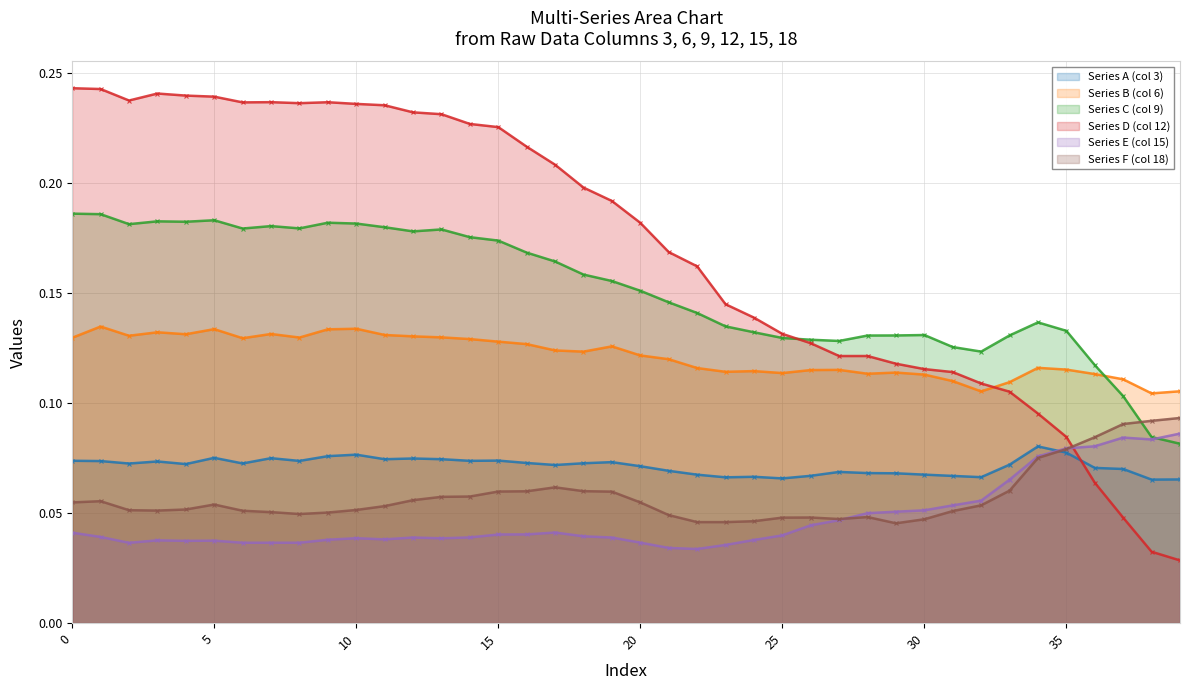

At which label does Series E (col 15) reach its peak?

39